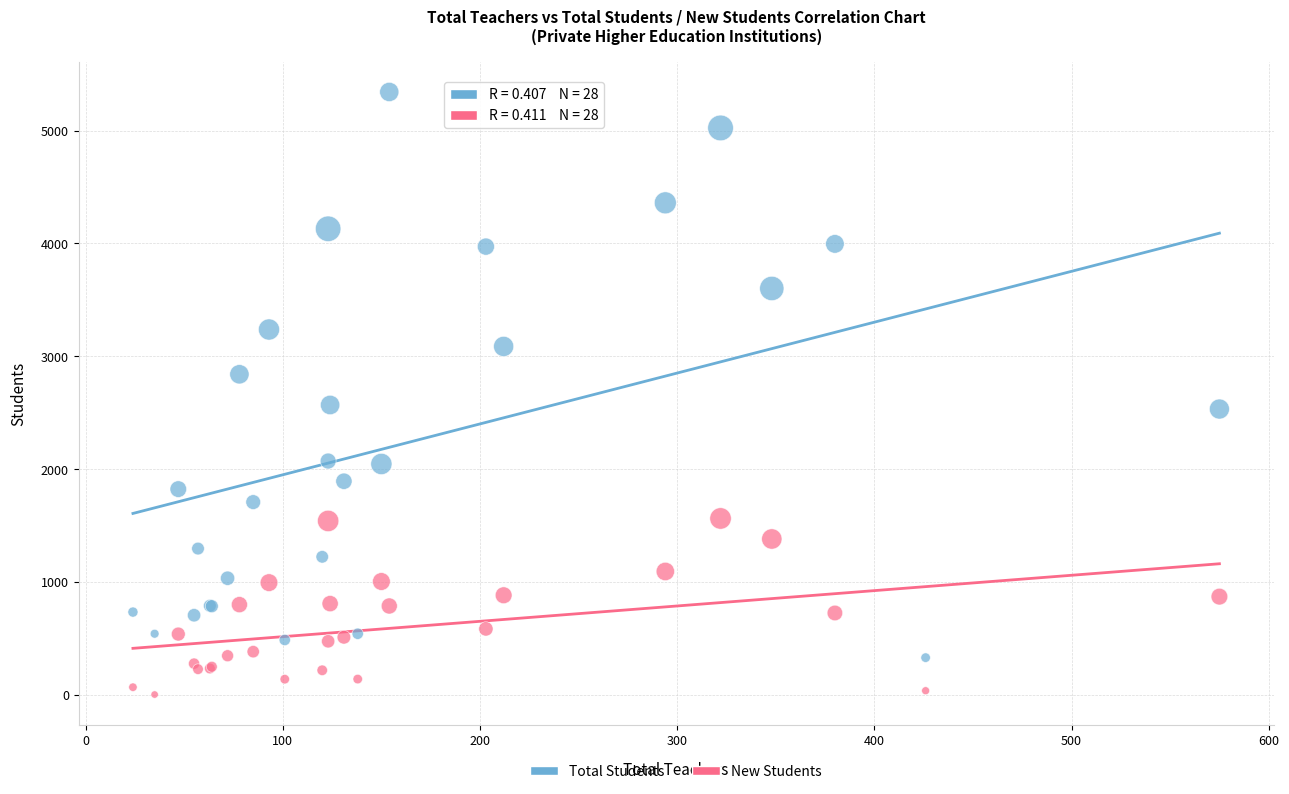

Which series contains the lowest Y value?

New Students